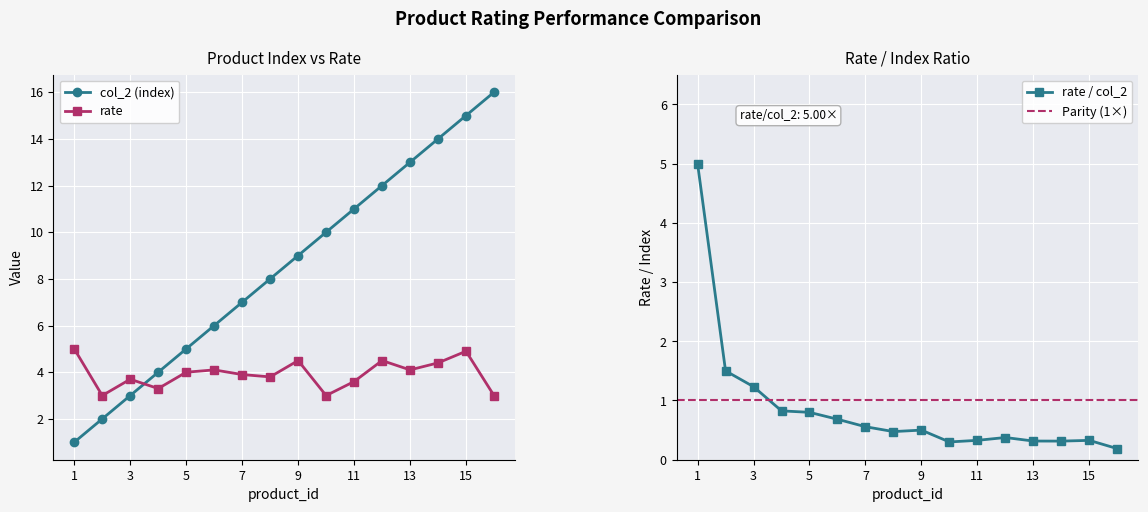

Reading right to left, extract all data points from this chart.

col_2: 16.0	15.0	14.0	13.0	12.0	11.0	10.0	9.0	8.0	7.0	6.0	5.0	4.0	3.0	2.0	1.0
rate: 3.0	4.9	4.4	4.1	4.5	3.6	3.0	4.5	3.8	3.9	4.1	4.0	3.3	3.7	3.0	5.0